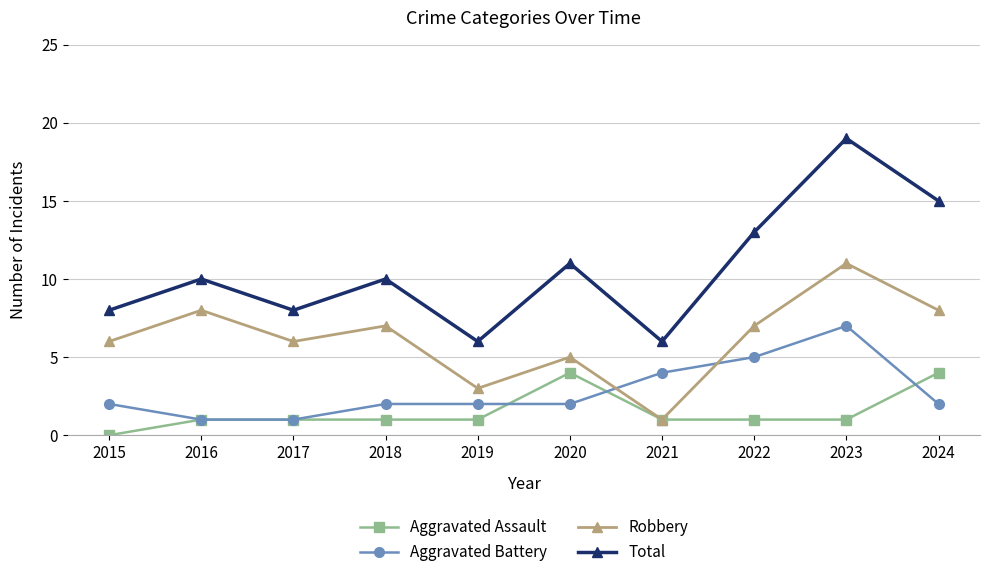

Which category has the lowest value in the Robbery series?

2021